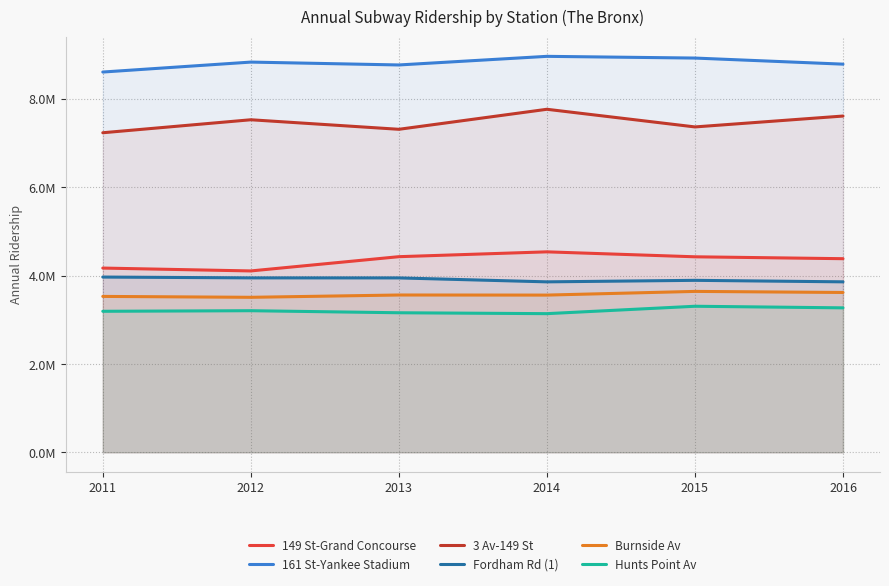

How many data points in 3 Av-149 St are above 7525904?

2